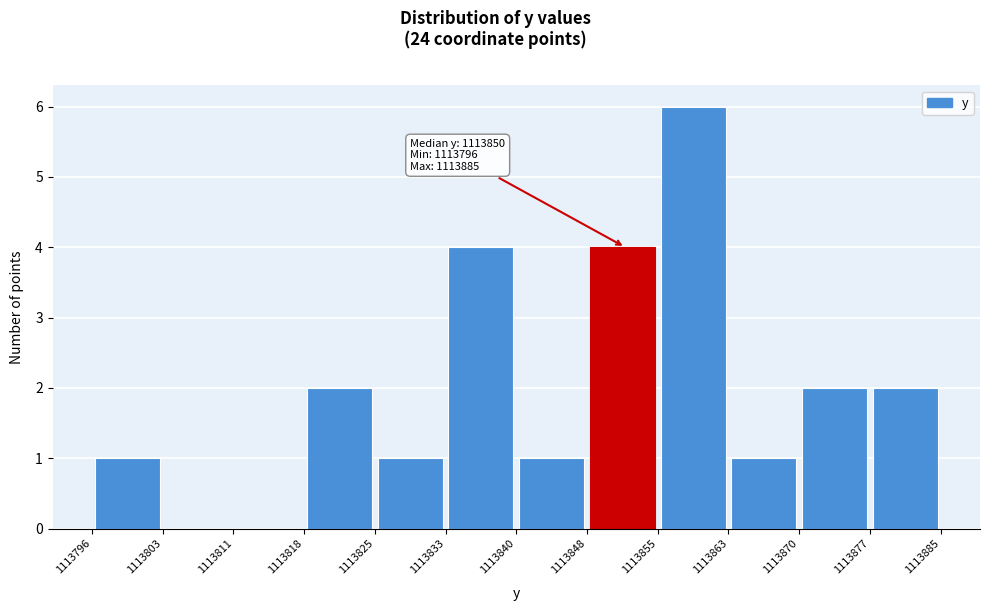

Over which range of the x-axis is the bar tallest?

1113855 to 1113863